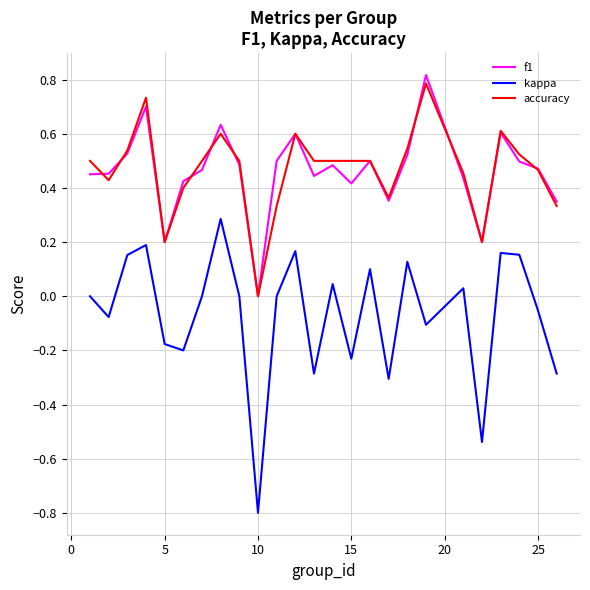

How many values in accuracy are above zero?

24